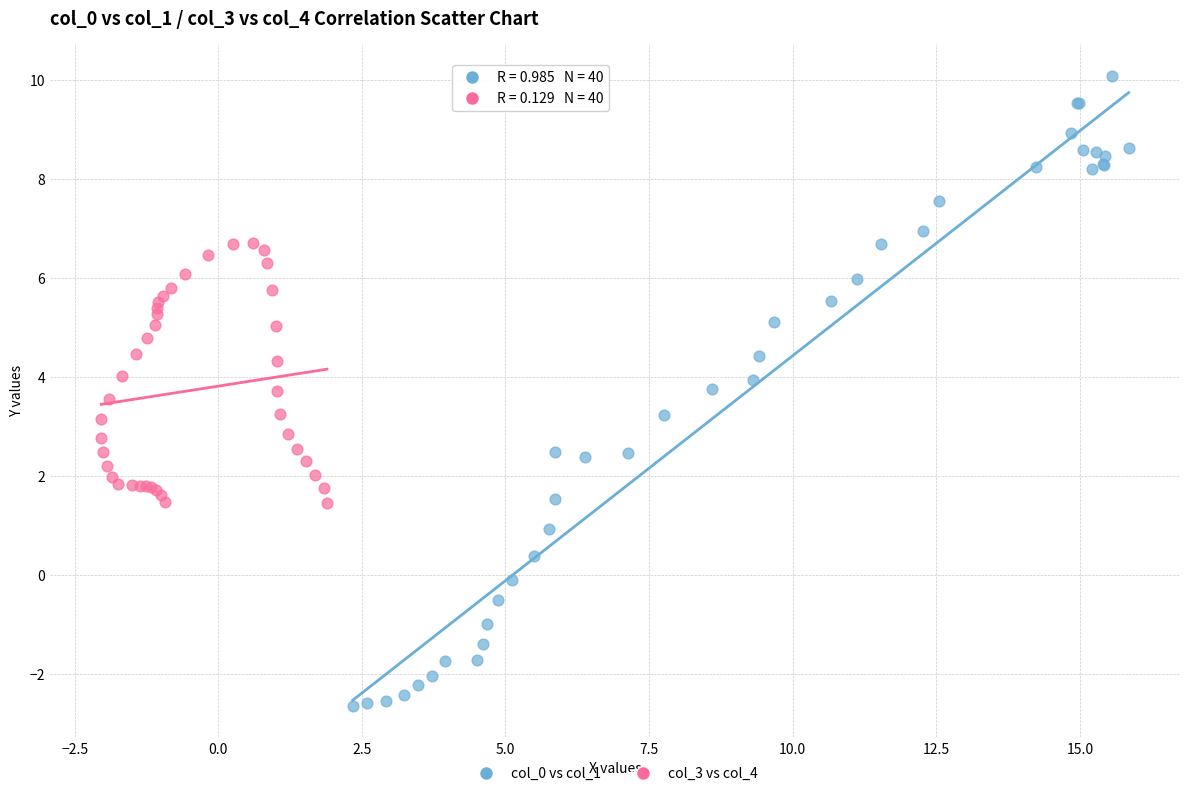

What are all the series names shown in the legend?

col_0 vs col_1, col_3 vs col_4